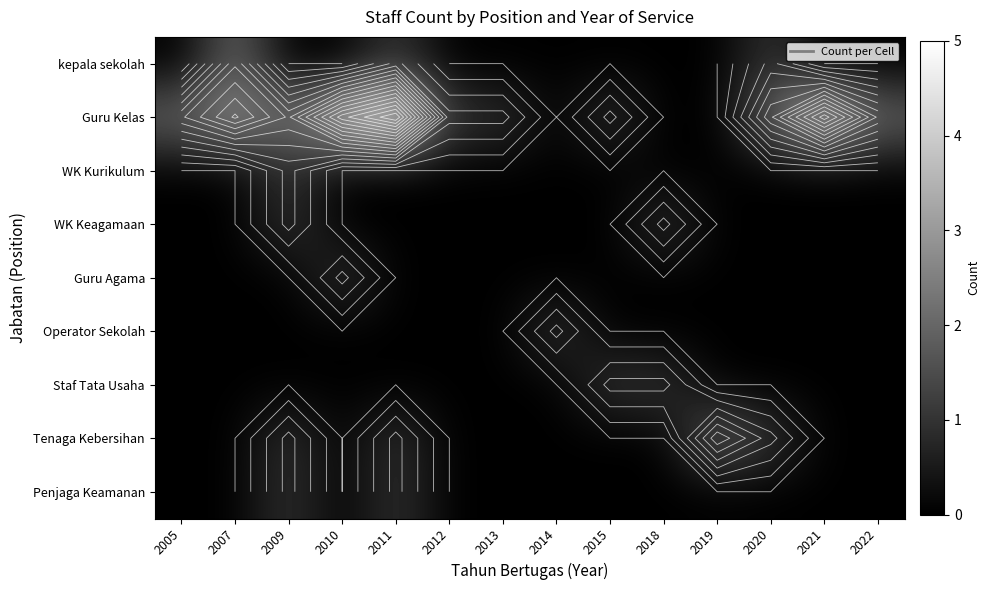

Which has a higher value, 2007 or 2012?

2007